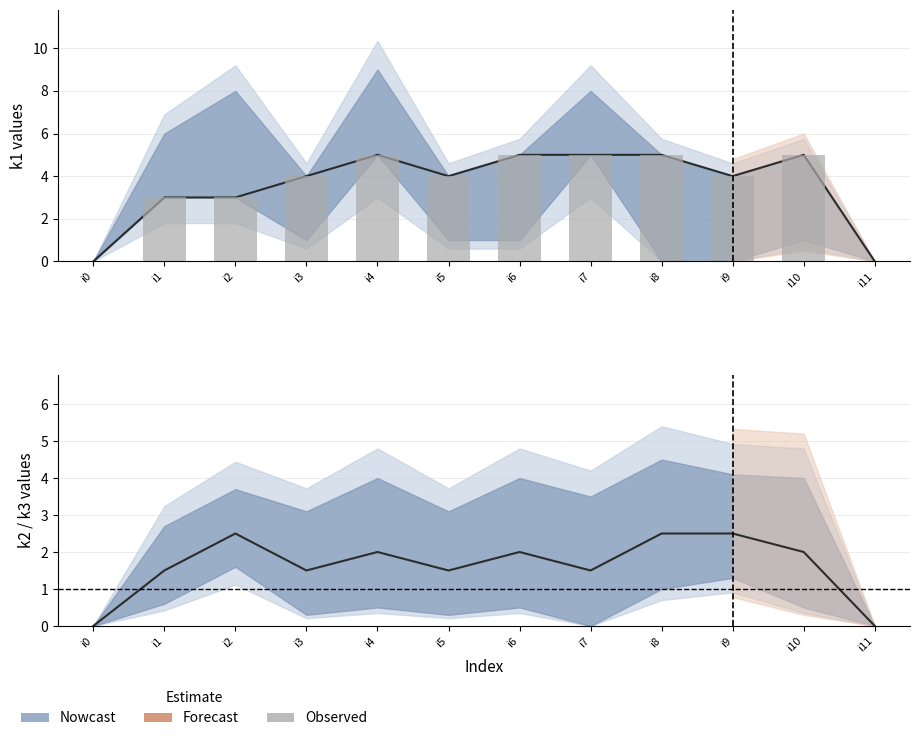

At which label does the data first exceed 4?

i4